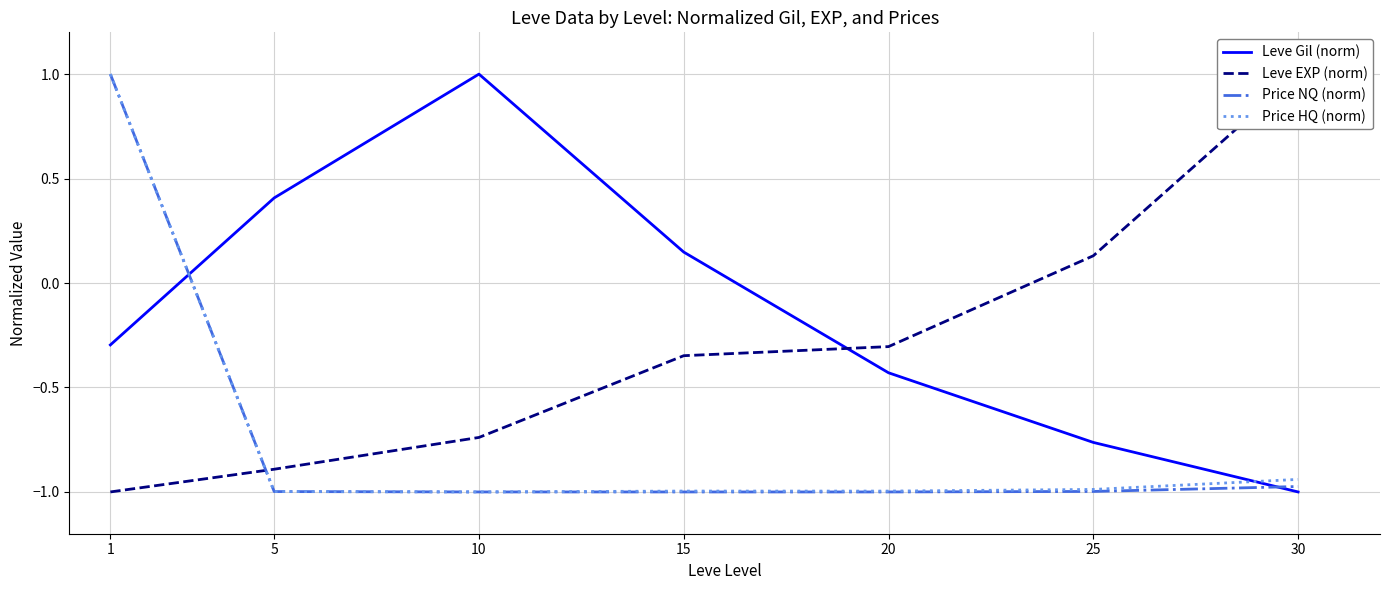

List the labels in order of Price HQ (norm) value, largest first.

1, 30, 25, 15, 20, 5, 10